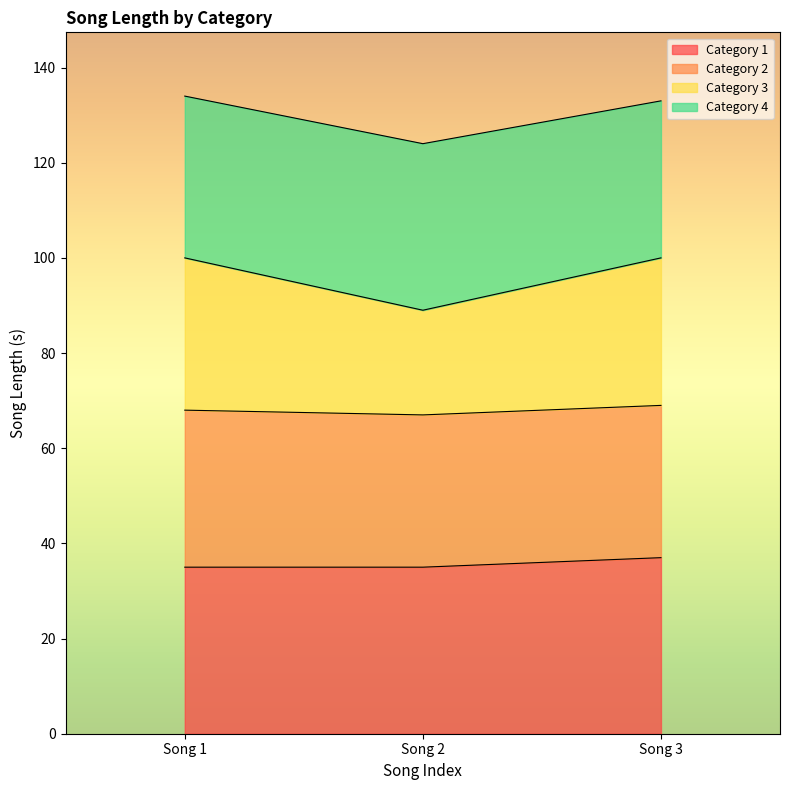

The Category 1 series shows 54 at Song 2. True or false?

False